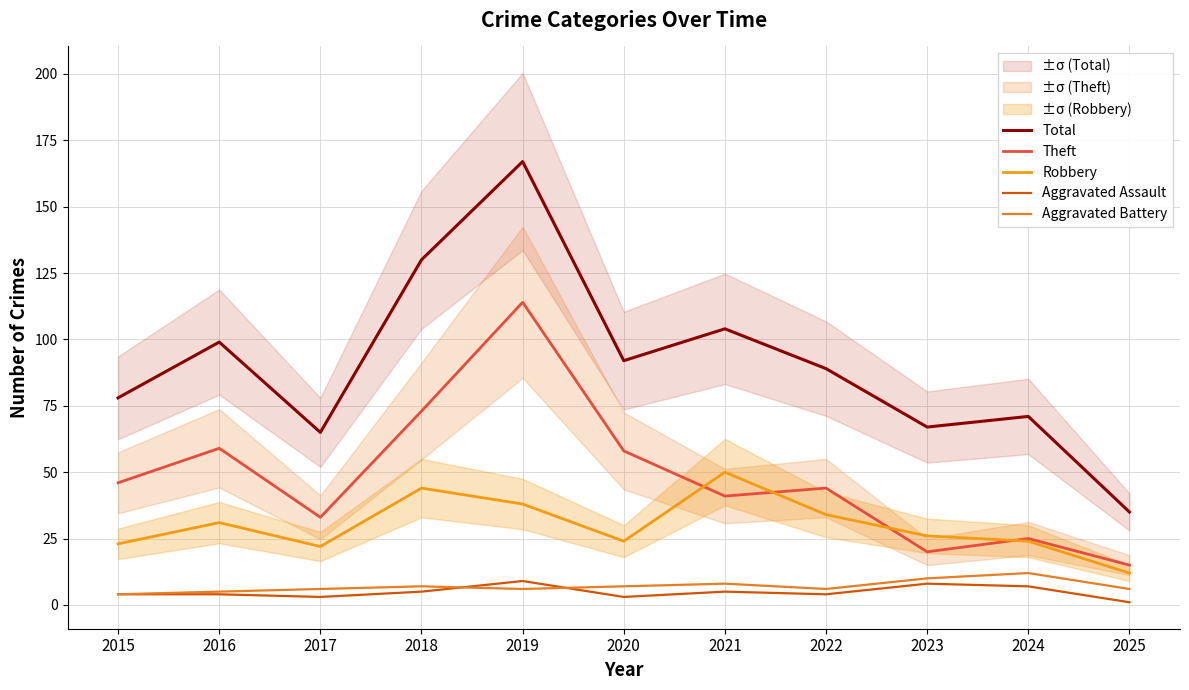

Reading left to right, transcribe all the data shown in this chart.

Total: 2015=78	2016=99	2017=65	2018=130	2019=167	2020=92	2021=104	2022=89	2023=67	2024=71	2025=35
Theft: 2015=46	2016=59	2017=33	2018=73	2019=114	2020=58	2021=41	2022=44	2023=20	2024=25	2025=15
Robbery: 2015=23	2016=31	2017=22	2018=44	2019=38	2020=24	2021=50	2022=34	2023=26	2024=24	2025=12
Aggravated Assault: 2015=4	2016=4	2017=3	2018=5	2019=9	2020=3	2021=5	2022=4	2023=8	2024=7	2025=1
Aggravated Battery: 2015=4	2016=5	2017=6	2018=7	2019=6	2020=7	2021=8	2022=6	2023=10	2024=12	2025=6